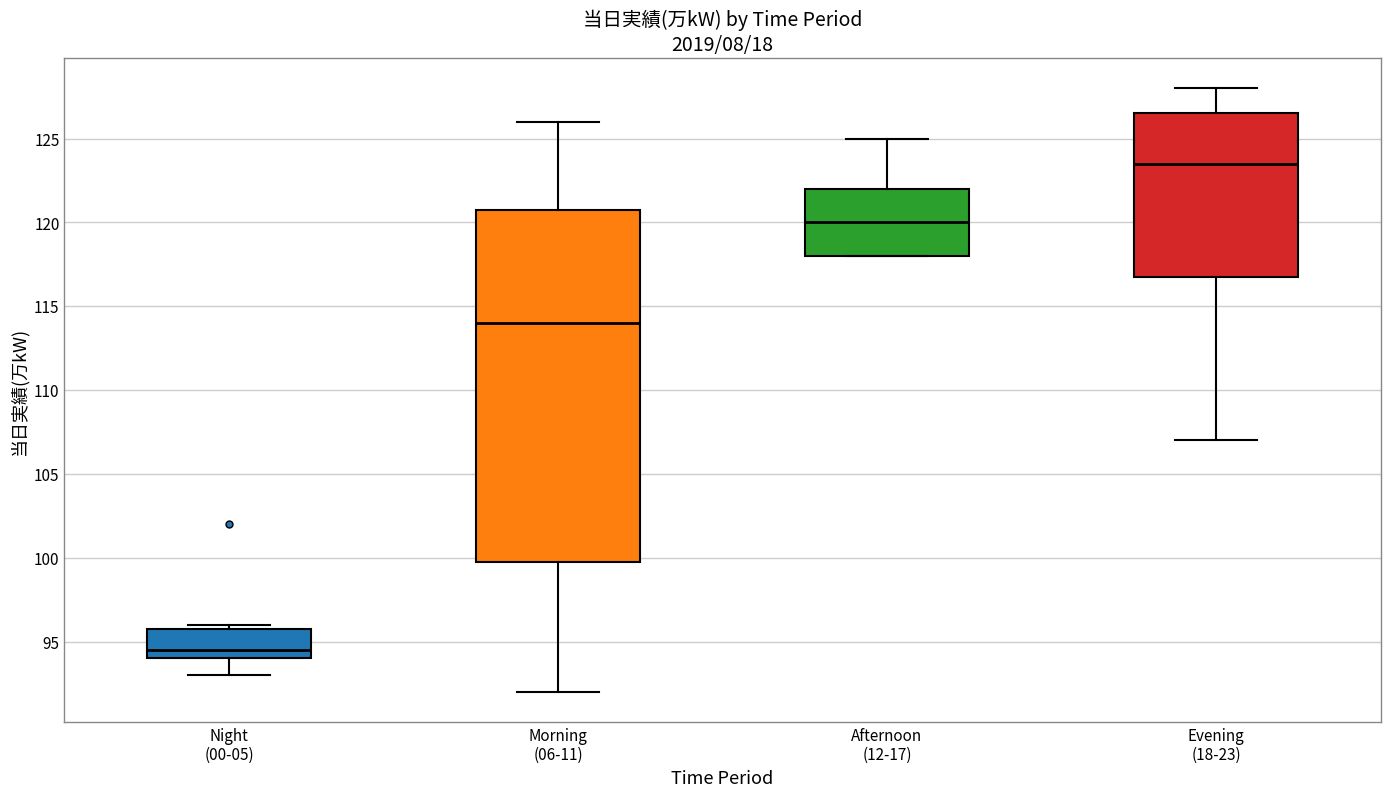

Comparing the boxes themselves (not the whiskers), which one is the tallest?

Morning (06-11)